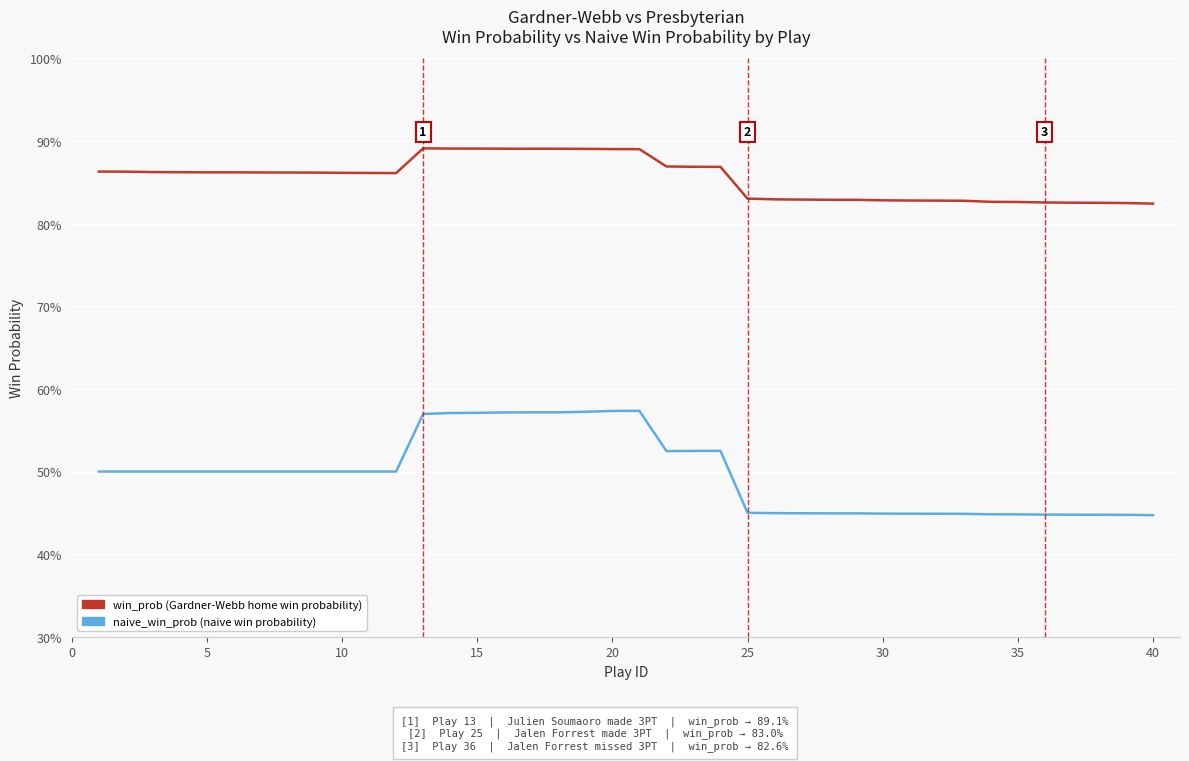

At how many categories does at least one series exceed 0?

40